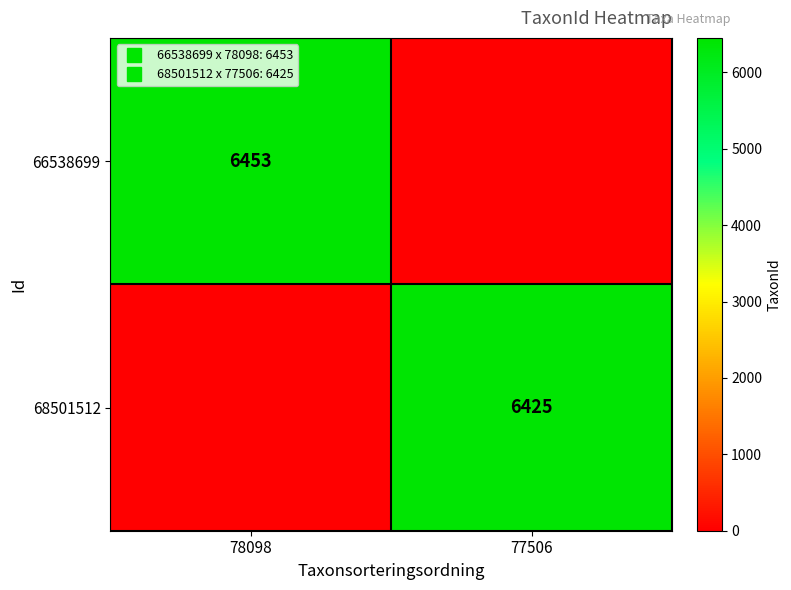

Is the value of 68501512 at 77506 greater than the value of 66538699 at 78098?

No